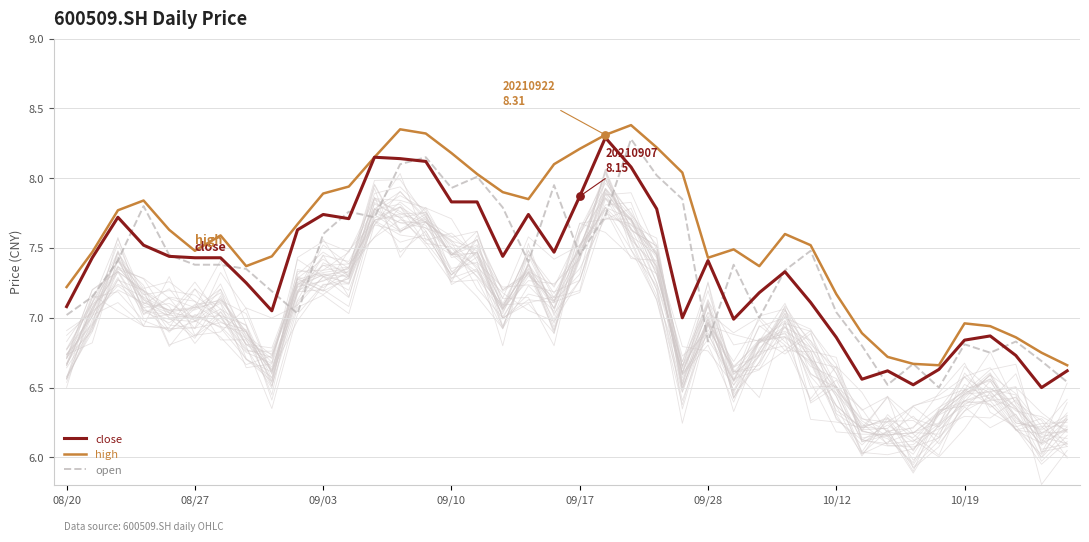

What are all the series names shown in the legend?

high, open, close